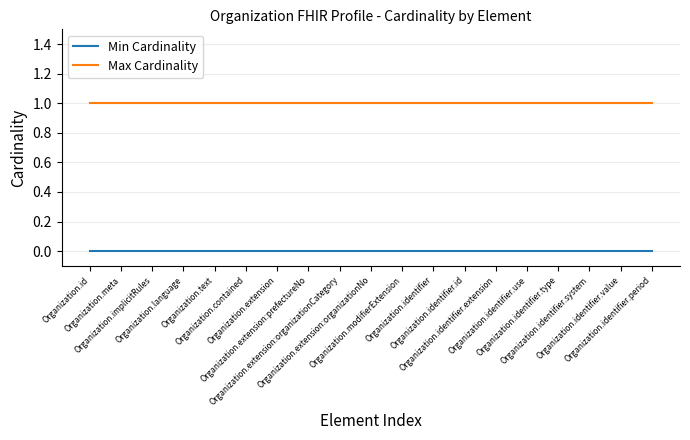

True or false: Min Cardinality and Max Cardinality intersect in this chart.

False